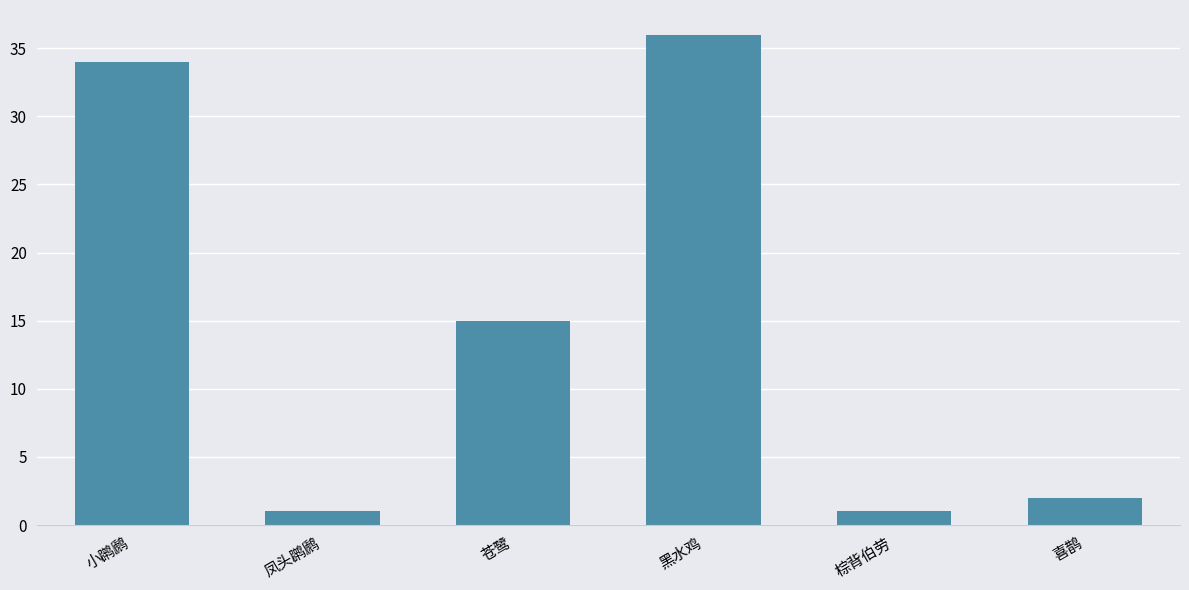

Is it true that the value at 小䴙䴘 is 34?

True